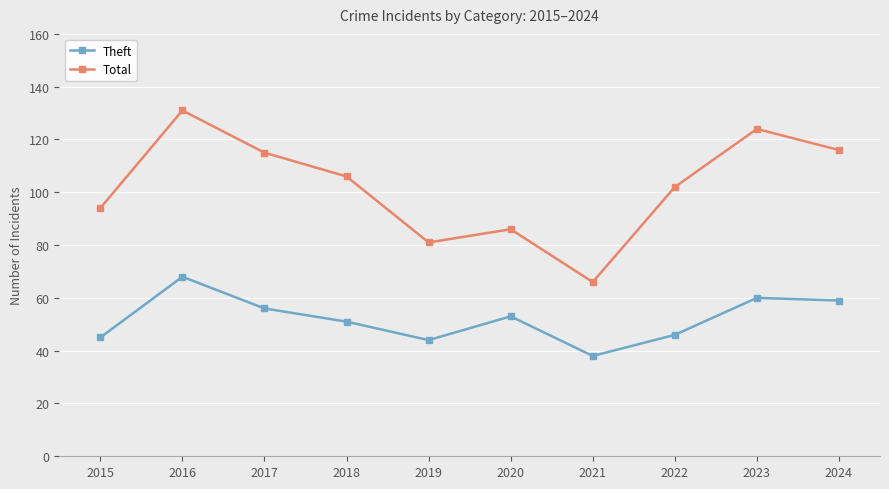

True or false: Total and Theft cross at least once.

False